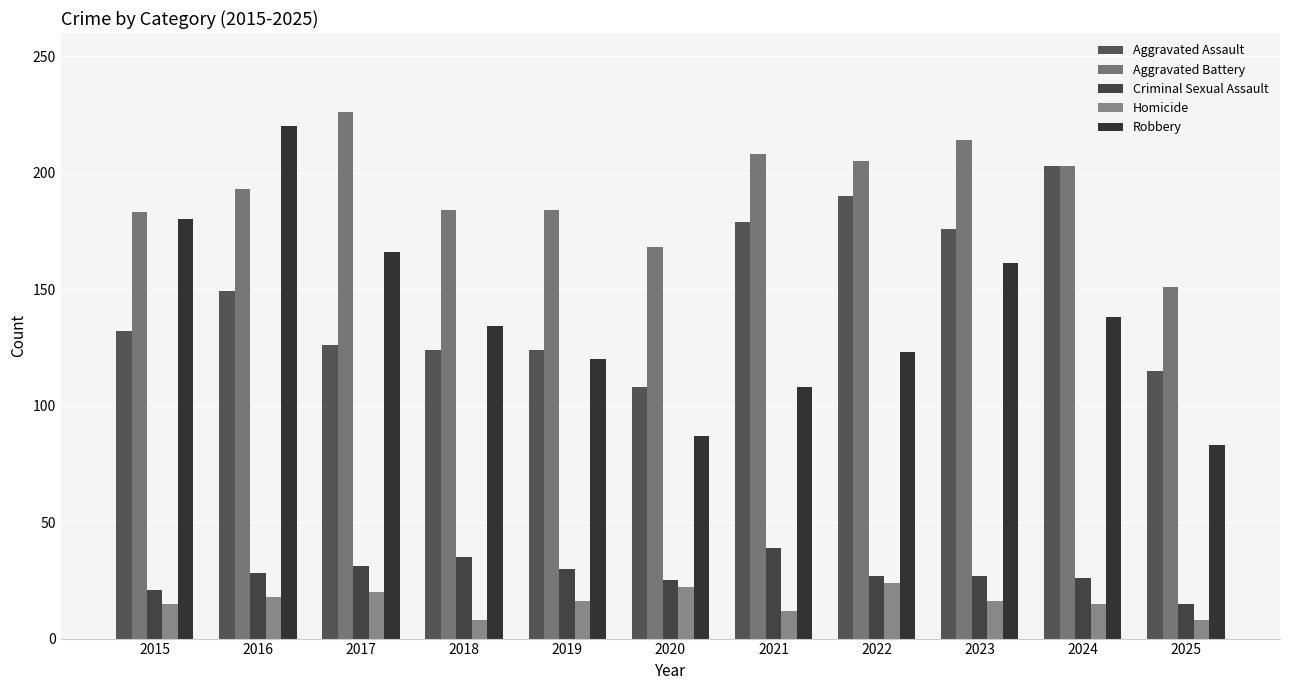

What is the minimum value for Aggravated Assault?

108